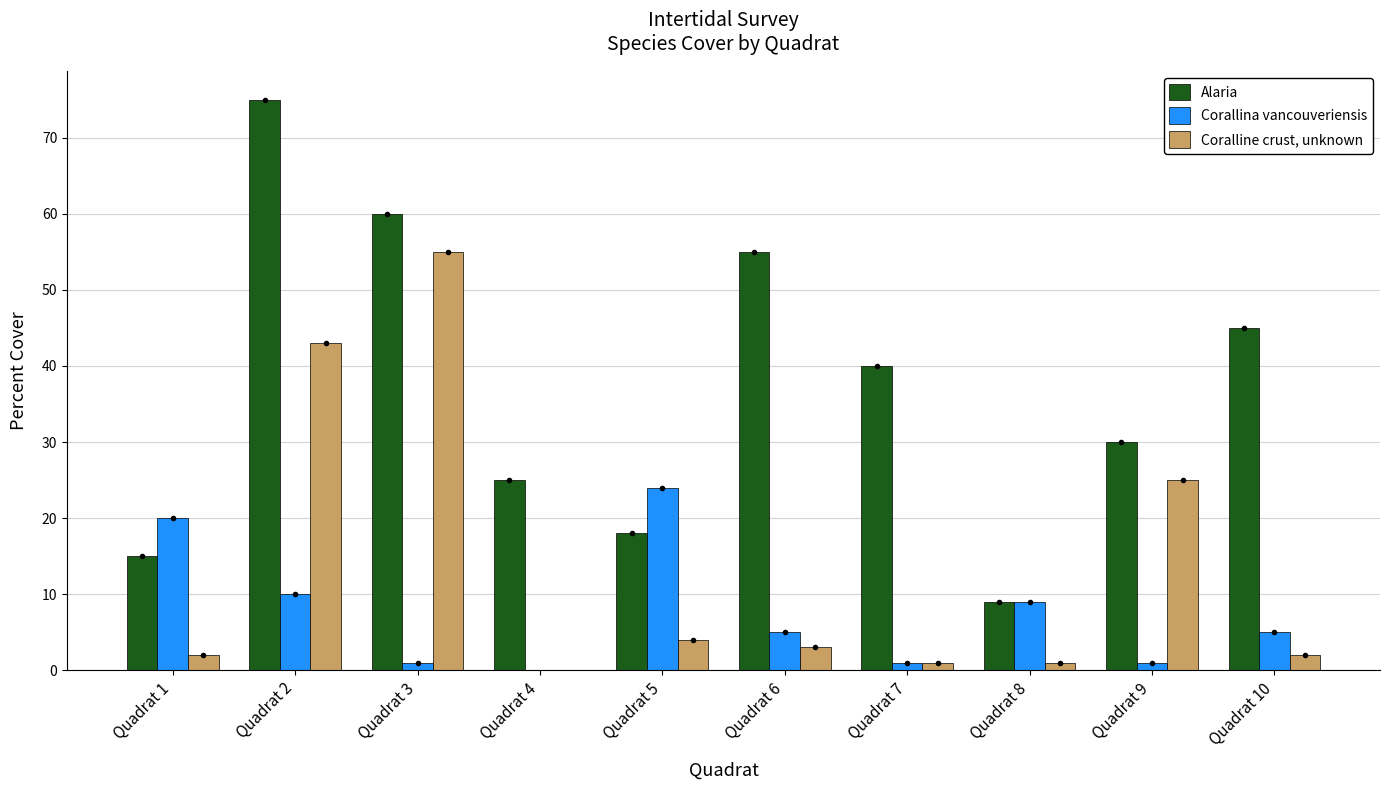

Where is Alaria nearest to the value 42?

Quadrat 7